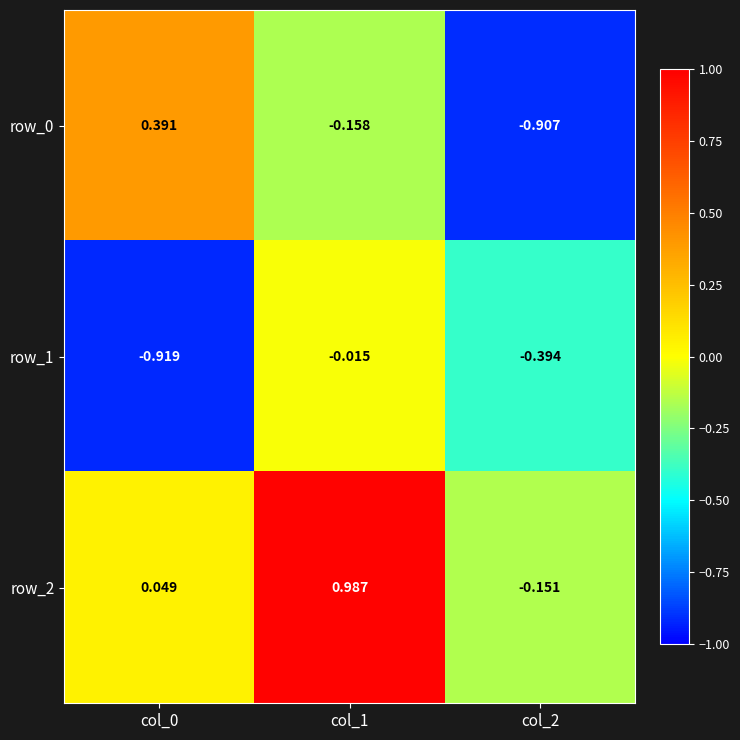

Which series has the largest range (max minus min)?

row_0